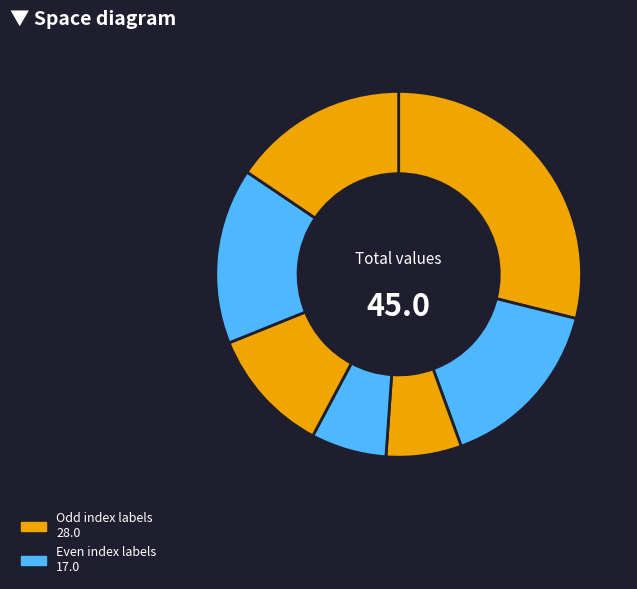

Does any single category account for the majority?

No